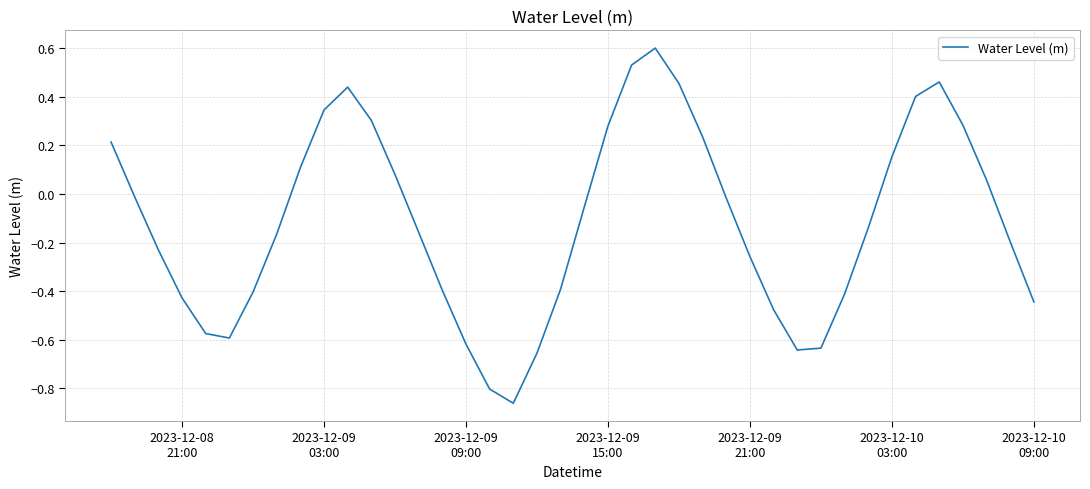

Does the chart have visible grid lines?

Yes